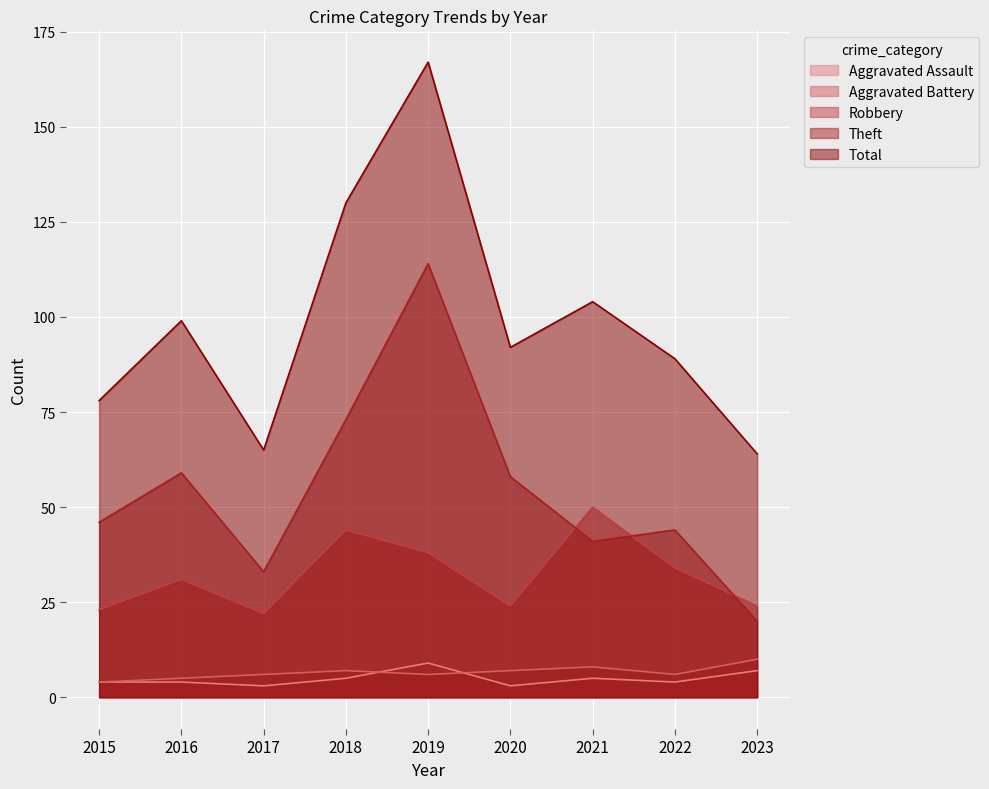

Which label corresponds to the smallest value in the chart?

2017